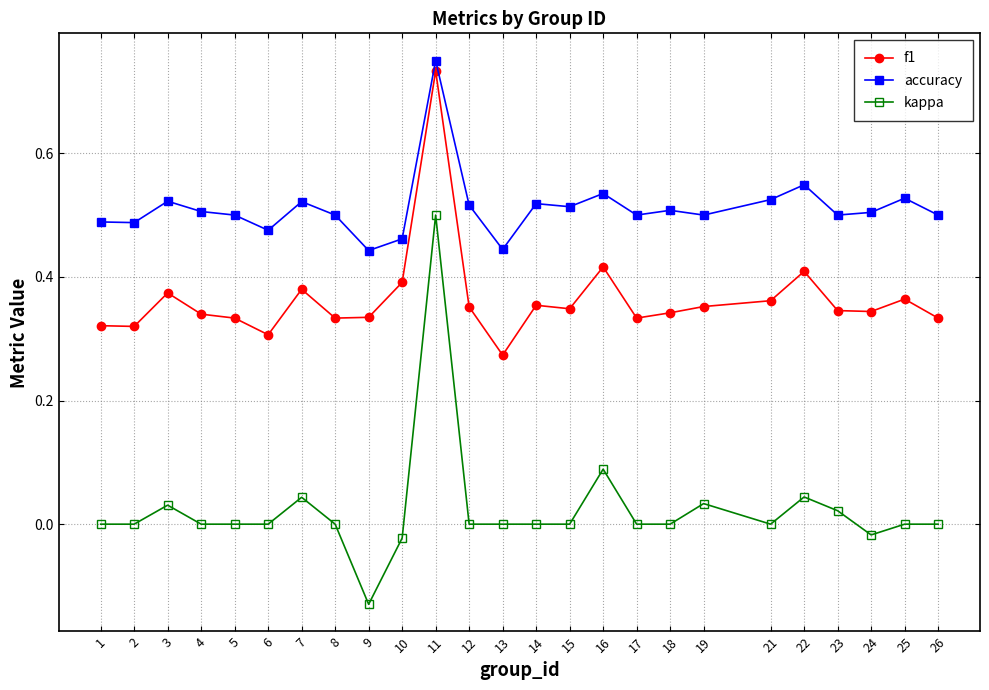

List the series in order of their peak value, highest first.

accuracy, f1, kappa